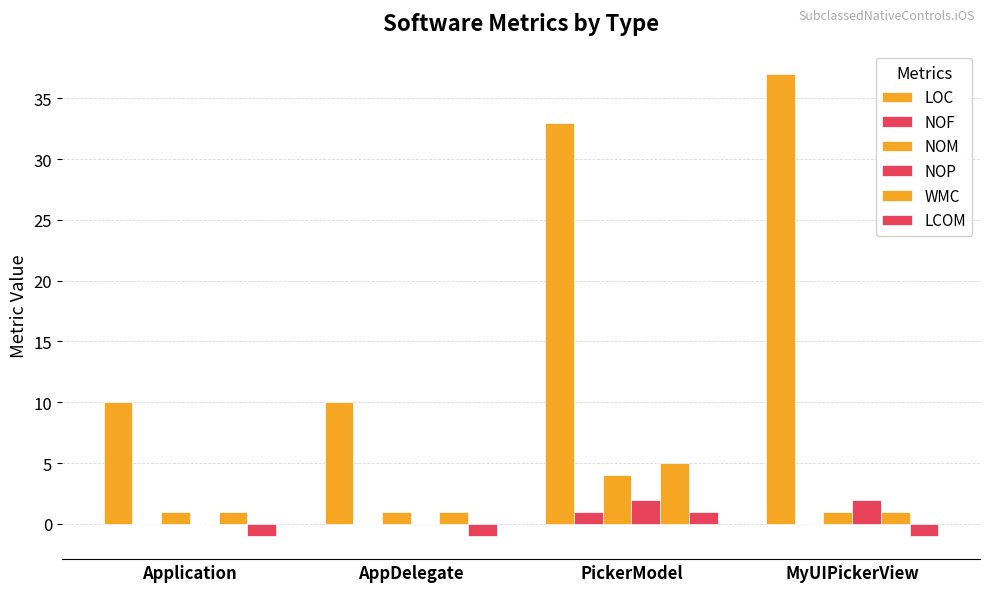

Which series has the largest total across all categories?

LOC